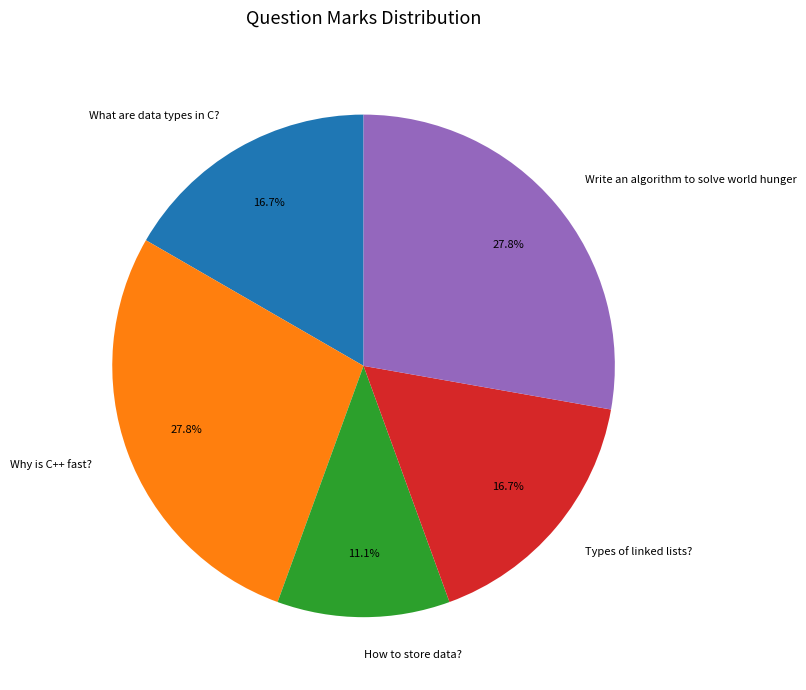

Is there a majority slice in this chart?

No